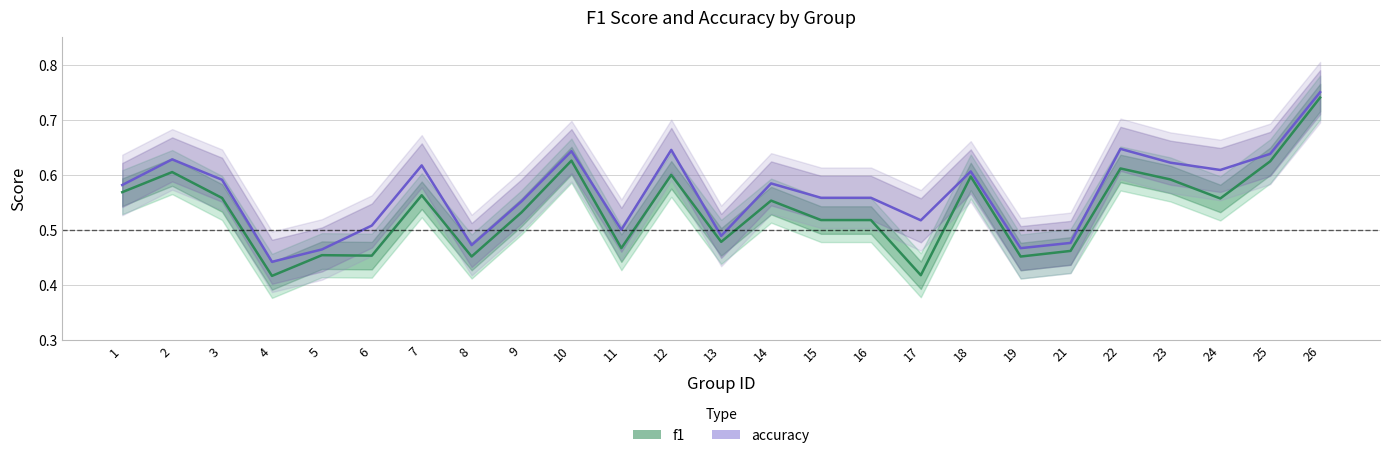

Rank the series at 6 from lowest to highest value.

f1, accuracy